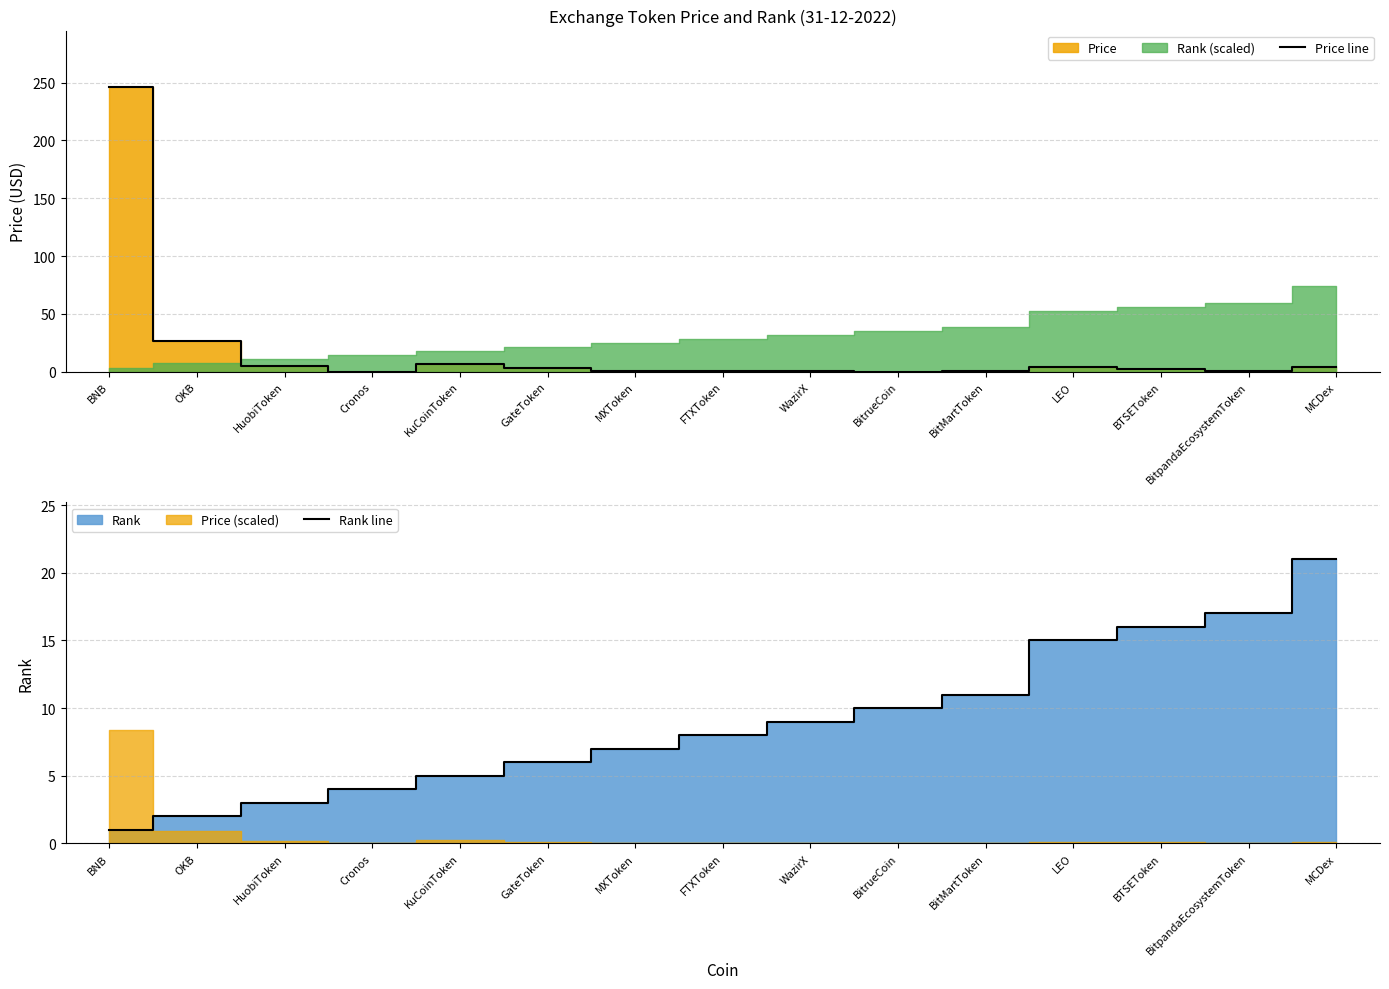

How many lines are shown in the chart?

2